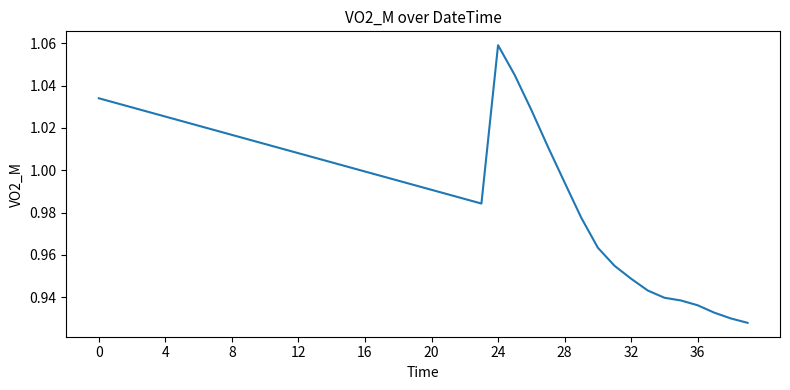

What is the difference between the maximum and minimum values?

0.1